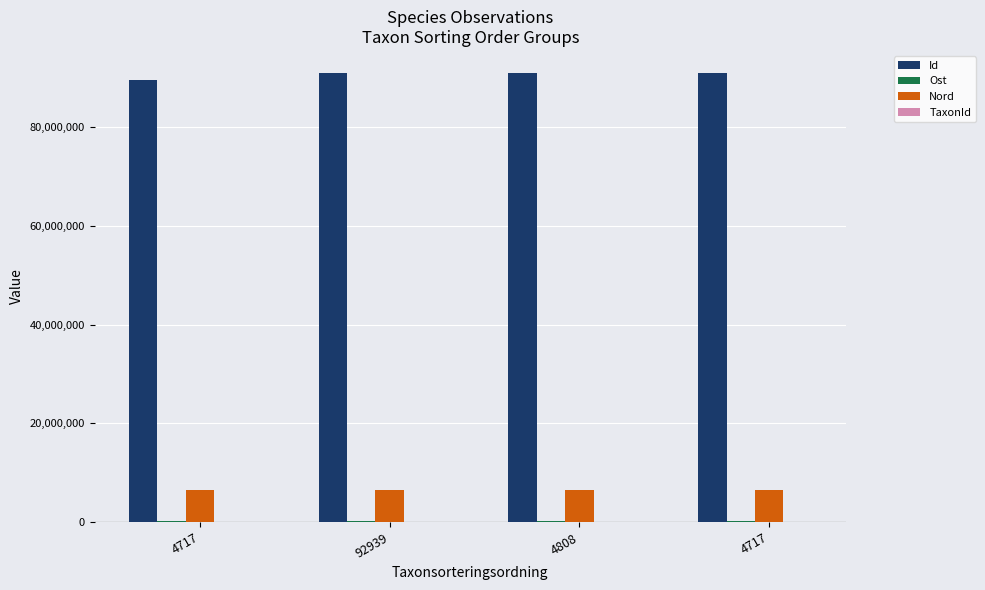

Are the bars grouped side by side (vs. stacked)?

Yes